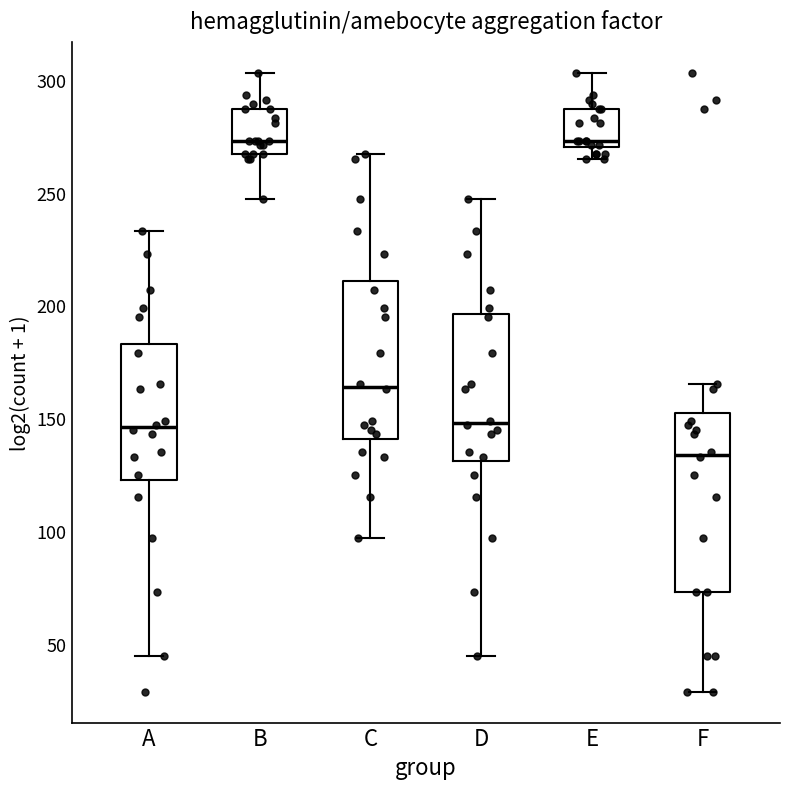

Comparing the boxes themselves (not the whiskers), which one is the tallest?

F